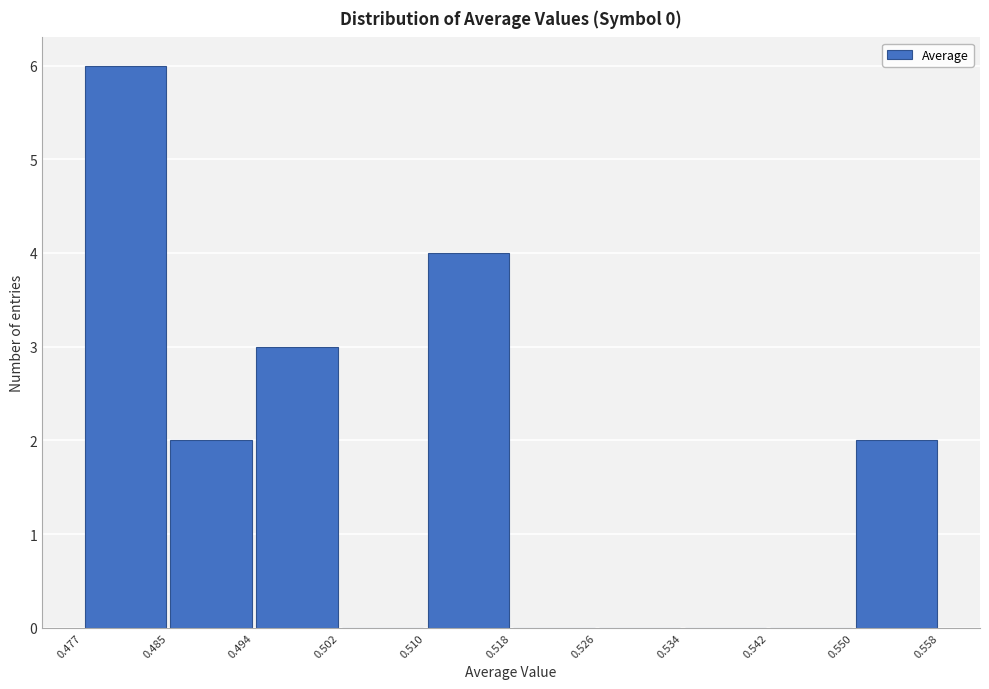

Reading left to right, list every bar in this chart as the range it spans on the x-axis followed by its height. The values are not printed on the chart, so give them approximately, as read against the axis.

0.477 to 0.485: 6
0.485 to 0.494: 2
0.494 to 0.502: 3
0.502 to 0.510: 0
0.510 to 0.518: 4
0.518 to 0.526: 0
0.526 to 0.534: 0
0.534 to 0.542: 0
0.542 to 0.550: 0
0.550 to 0.558: 2